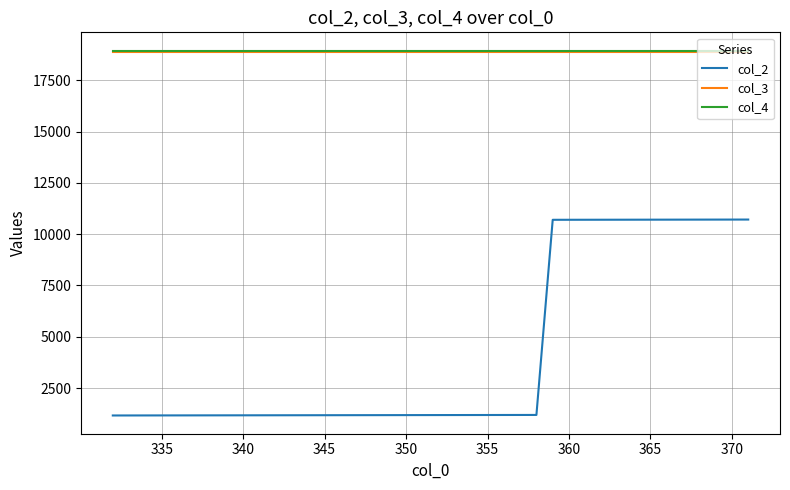

What is the lowest value of the col_2 series?

1161